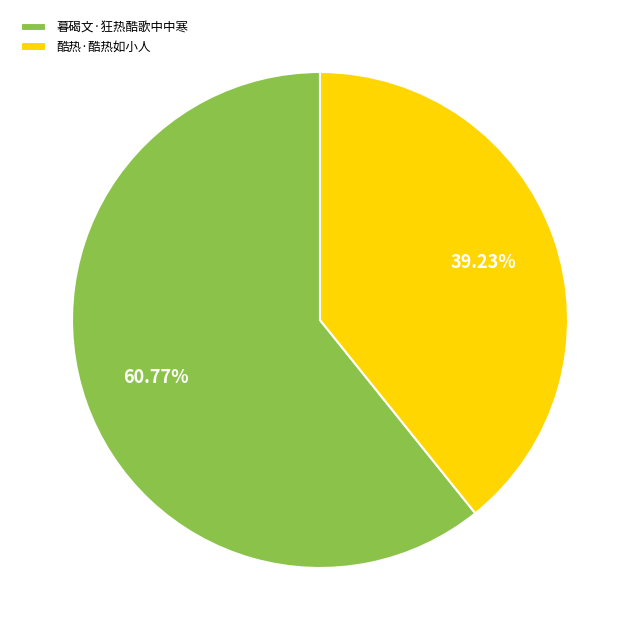

Which slice is the largest?

暮碣文·狂热酷歌中中寒